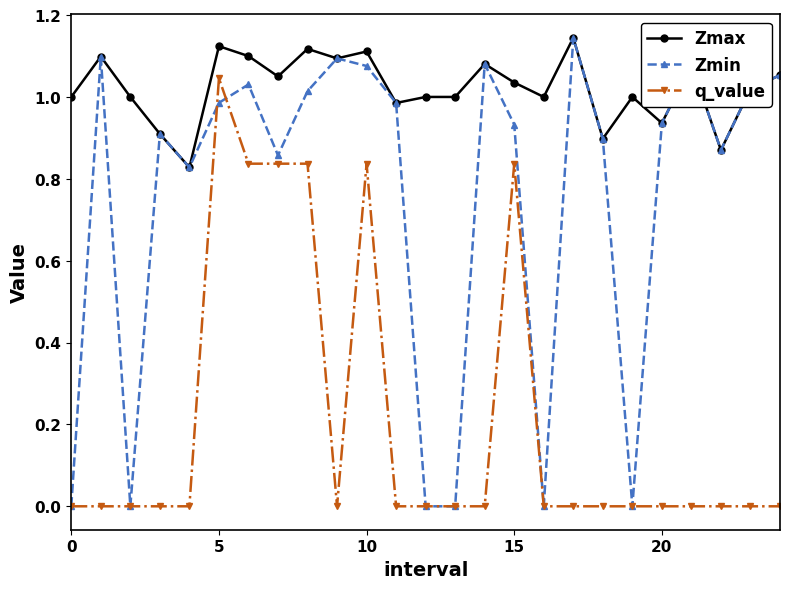

True or false: Zmax and q_value cross at least once.

False